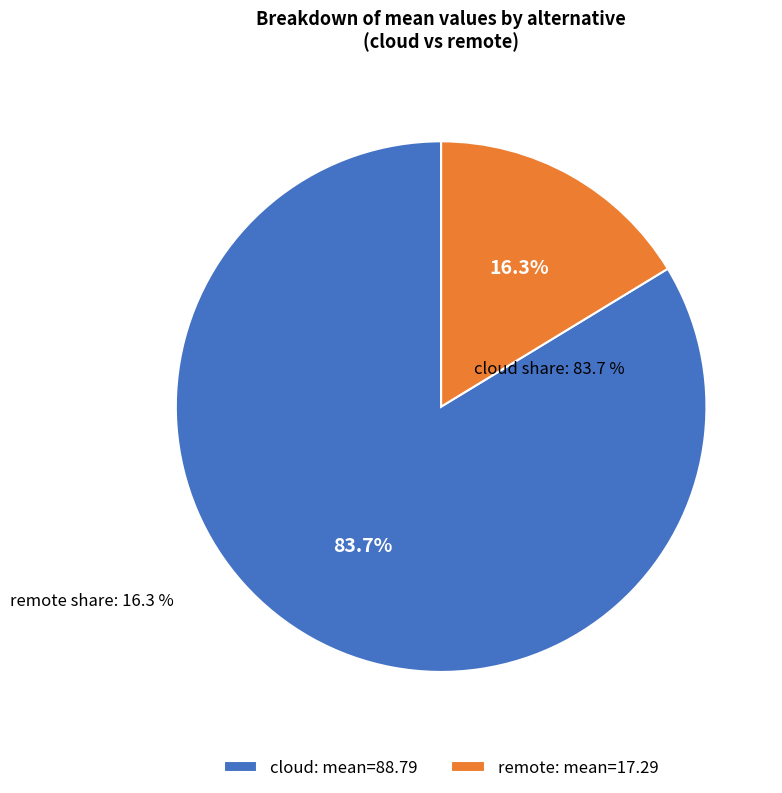

Is the sum of remote and cloud greater than half?

Yes